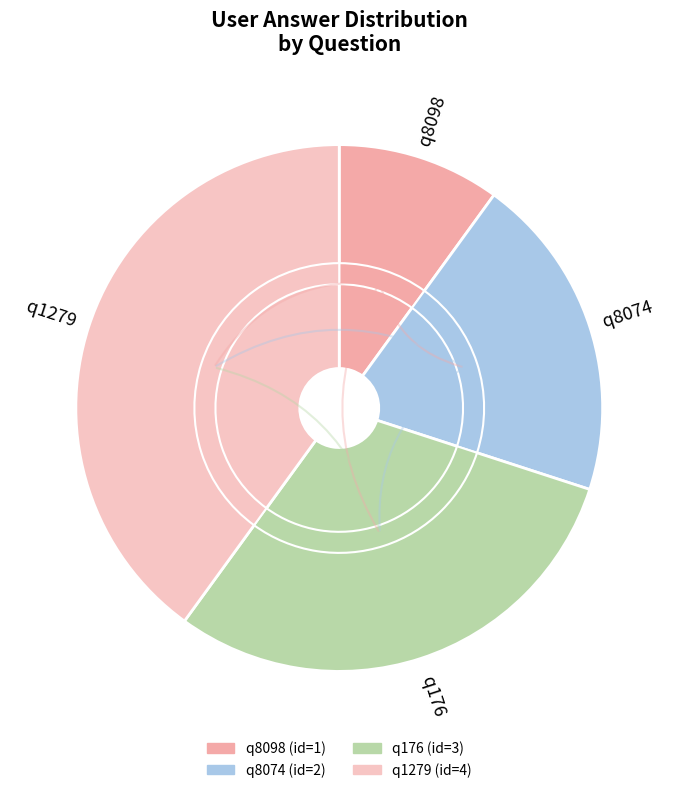

To the nearest percent, what is the combined percentage of q8074 and q8098?

30%